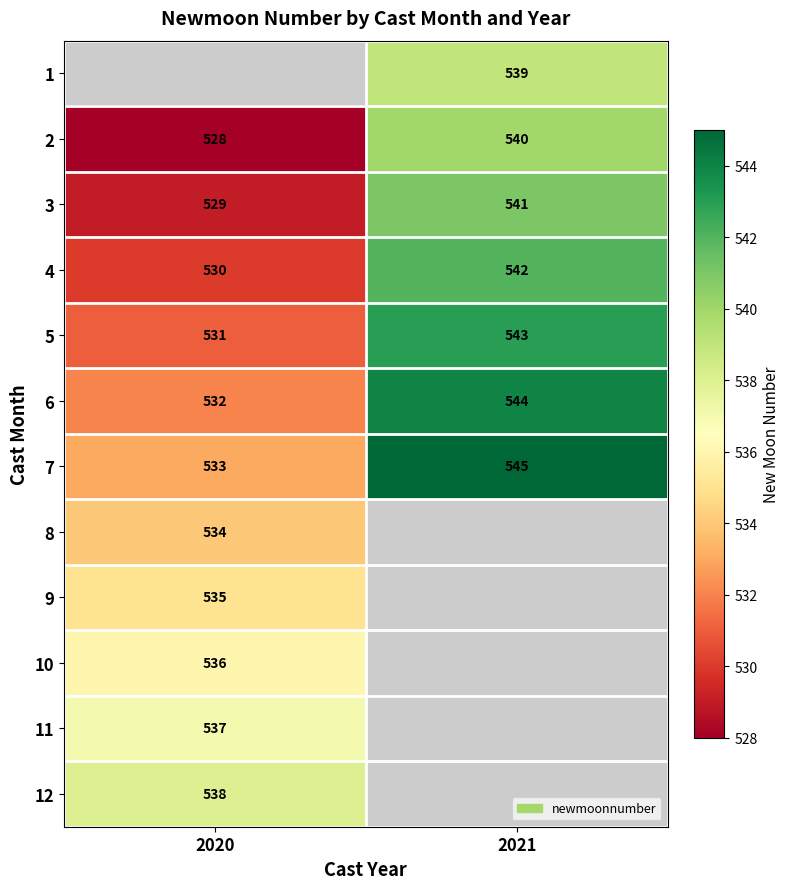

What is the difference between the 3 values at 2021 and 2020?

12